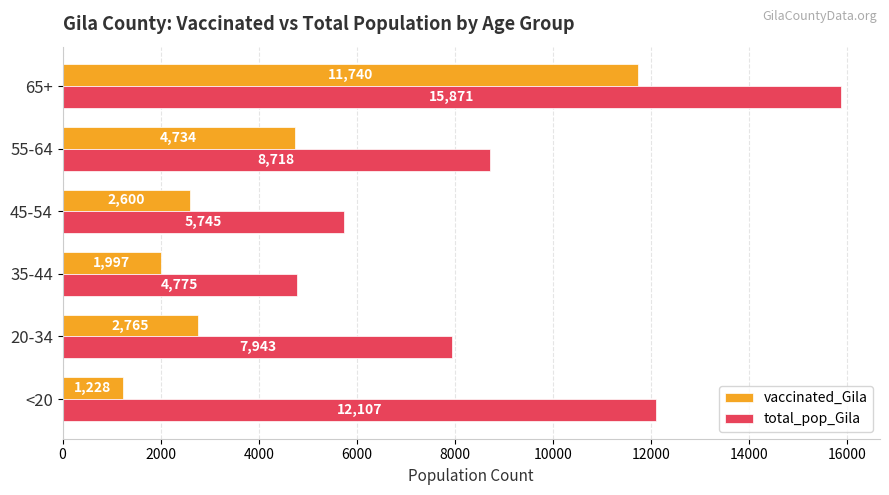

At which label is vaccinated_Gila closest to 6484?

55-64